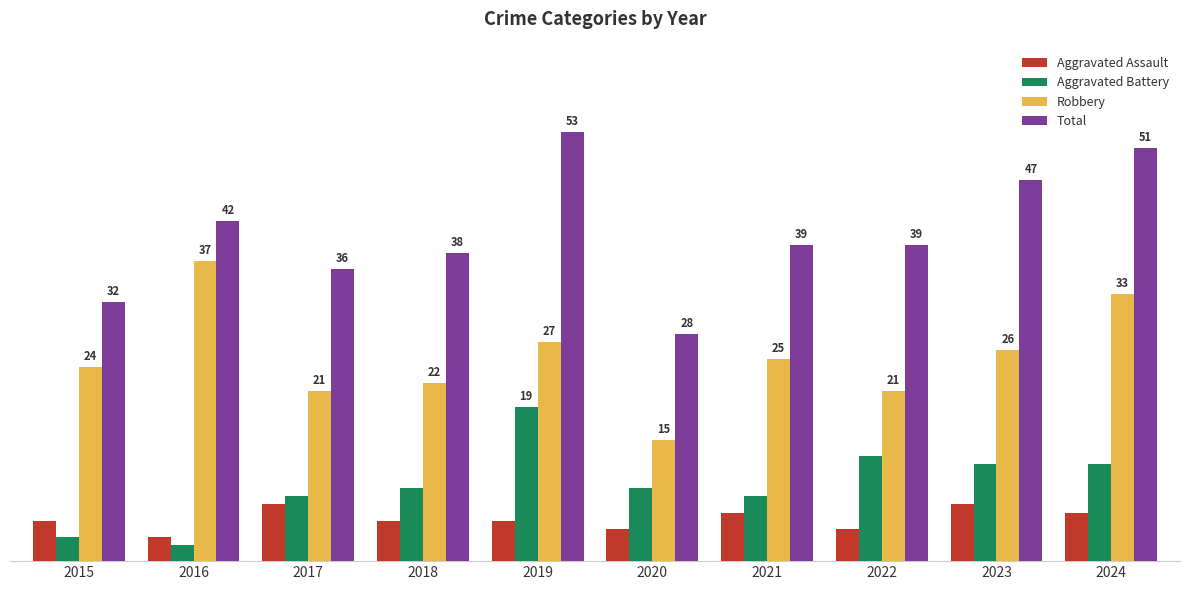

Is the value of Aggravated Battery at 2017 greater than the value of Aggravated Assault at 2018?

Yes